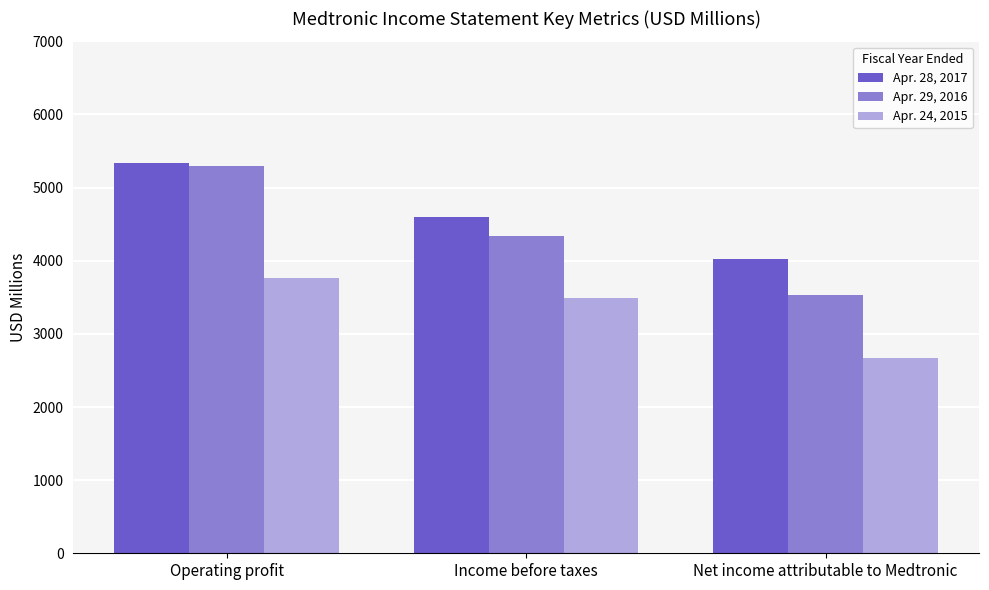

What are all the series names shown in the legend?

Apr. 28, 2017, Apr. 29, 2016, Apr. 24, 2015